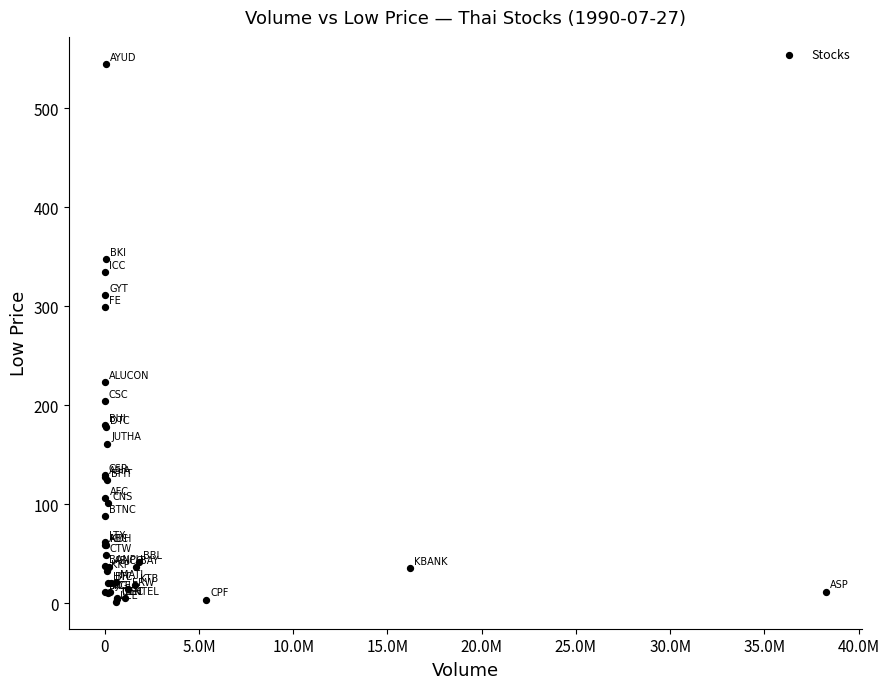

What Y value in the scatter plot is closest to 273?

299.7